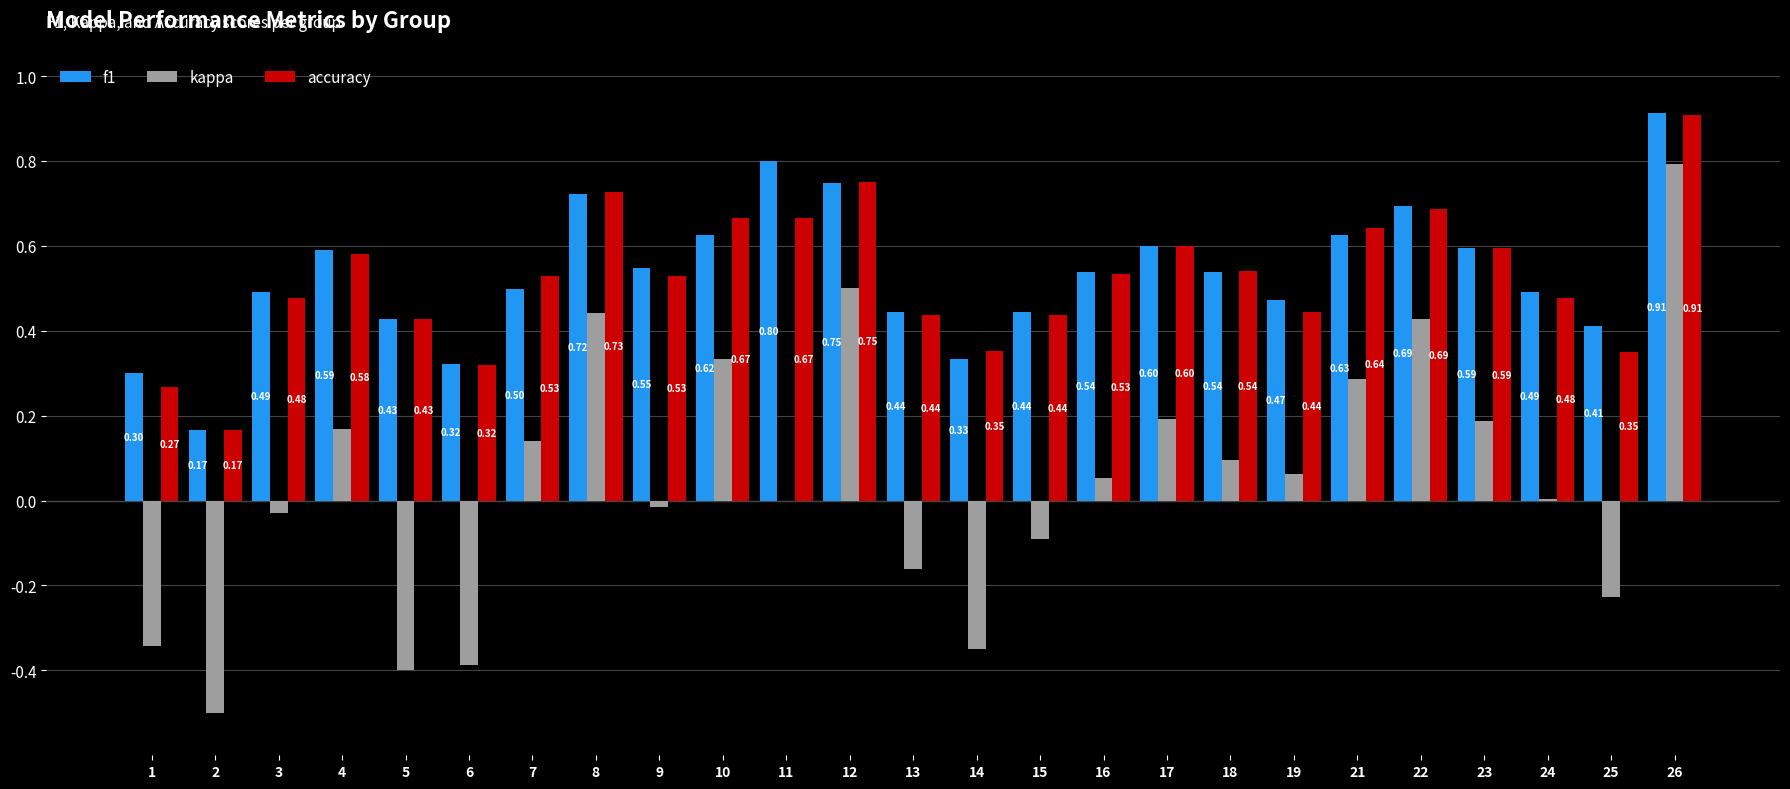

Which series changed the most between 10 and 26?

kappa